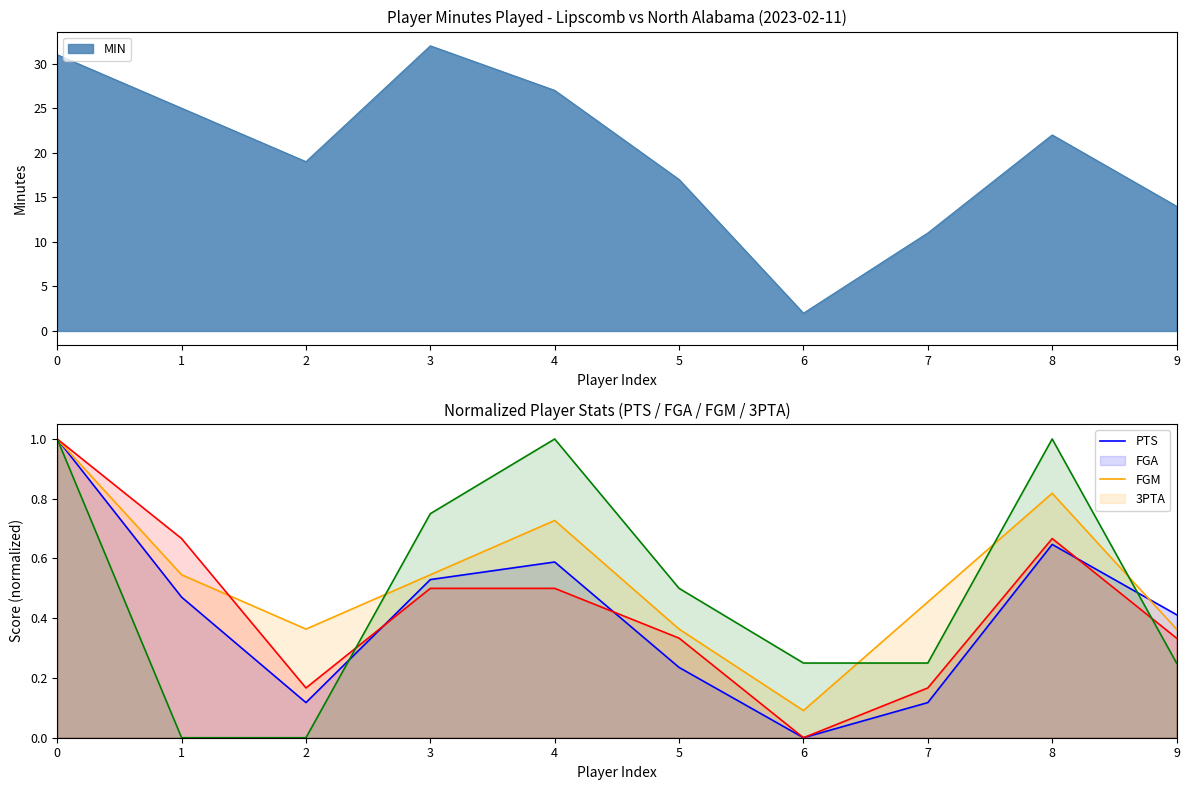

What is the sum of the 3PTA values at 7 and 8?

1.2